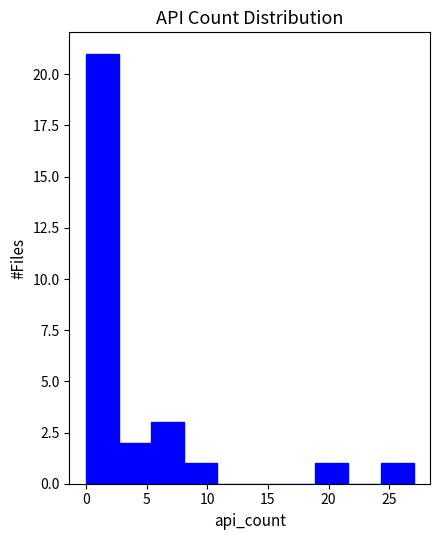

Reading left to right, transcribe this chart: for each bar, give the range it covers on the x-axis and its height. Neither the bar edges nor the heights are printed on the chart, so give them approximately, as read against the axes.

0.0 to 2.7: 21
2.7 to 5.4: 2
5.4 to 8.1: 3
8.1 to 10.8: 1
10.8 to 13.5: 0
13.5 to 16.2: 0
16.2 to 18.9: 0
18.9 to 21.6: 1
21.6 to 24.3: 0
24.3 to 27.0: 1